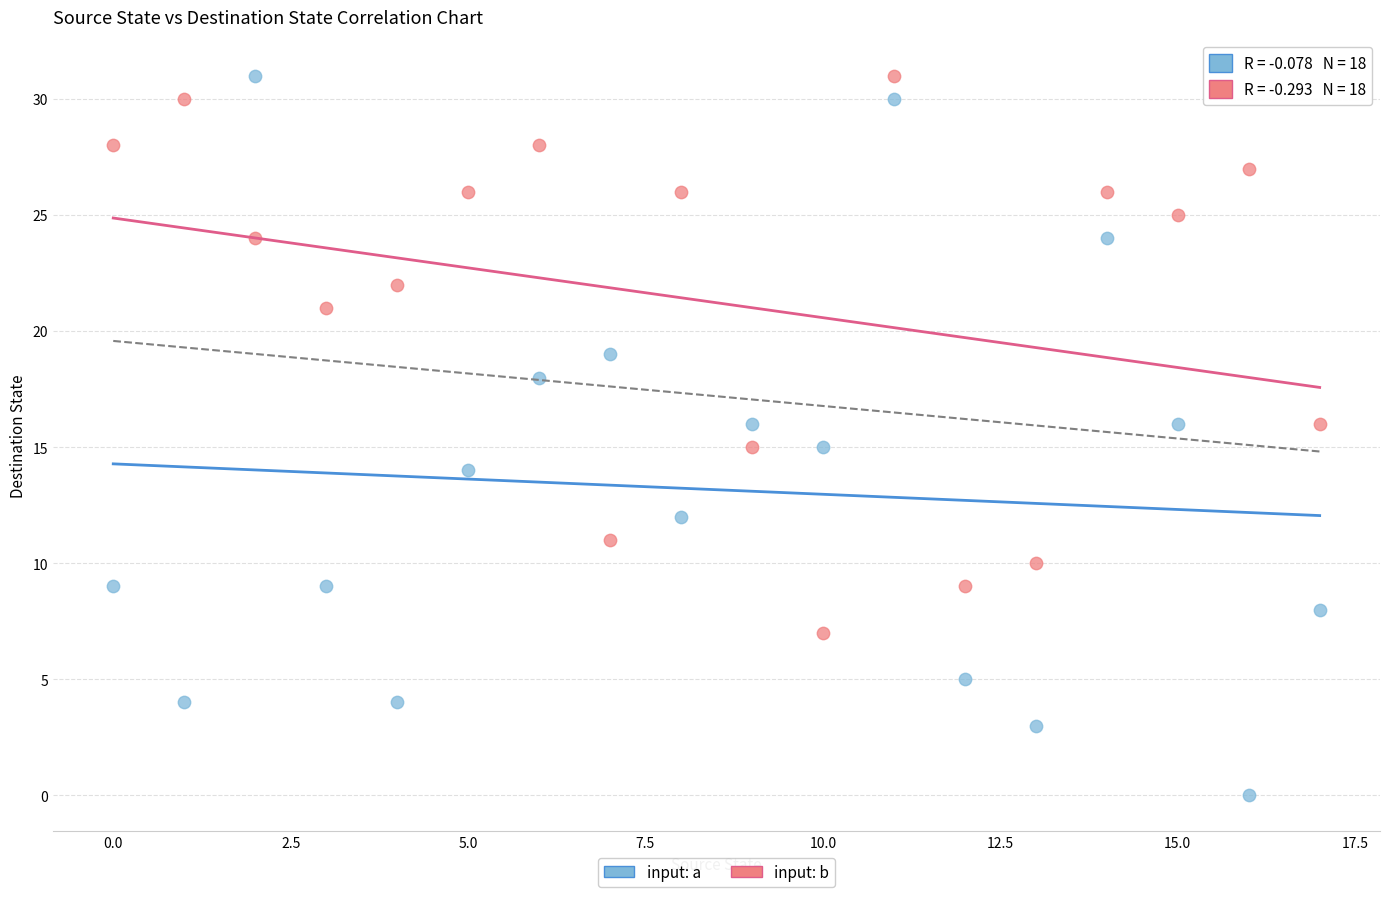

Which series contains the lowest Y value?

input: a